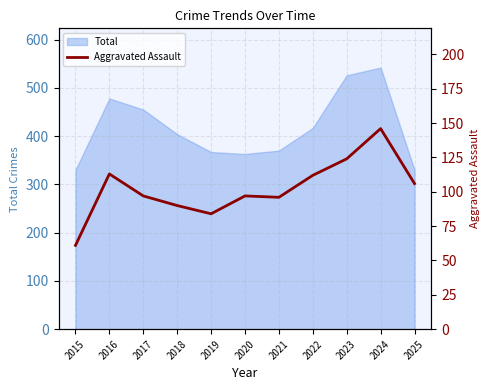

Which category has the highest value across all series?

2024